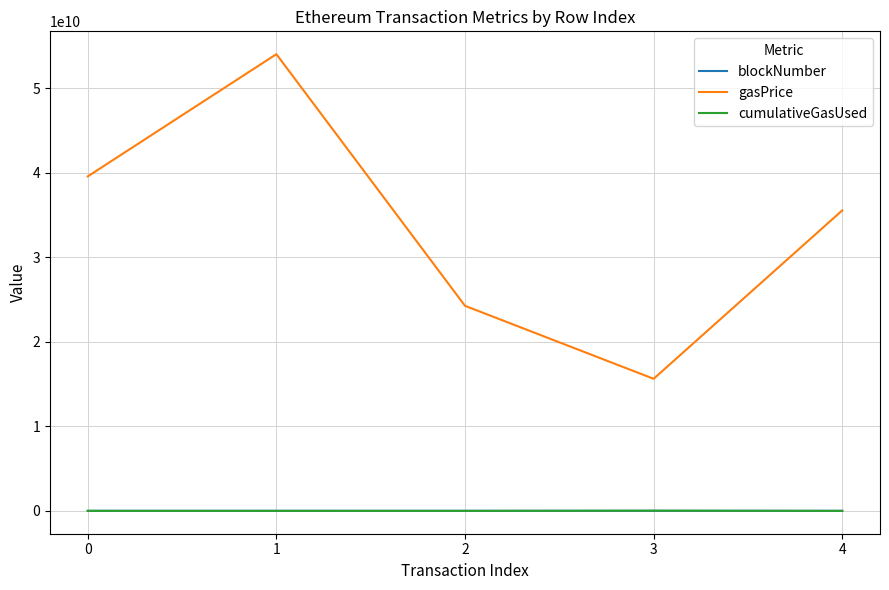

Which series has the widest spread of values?

gasPrice